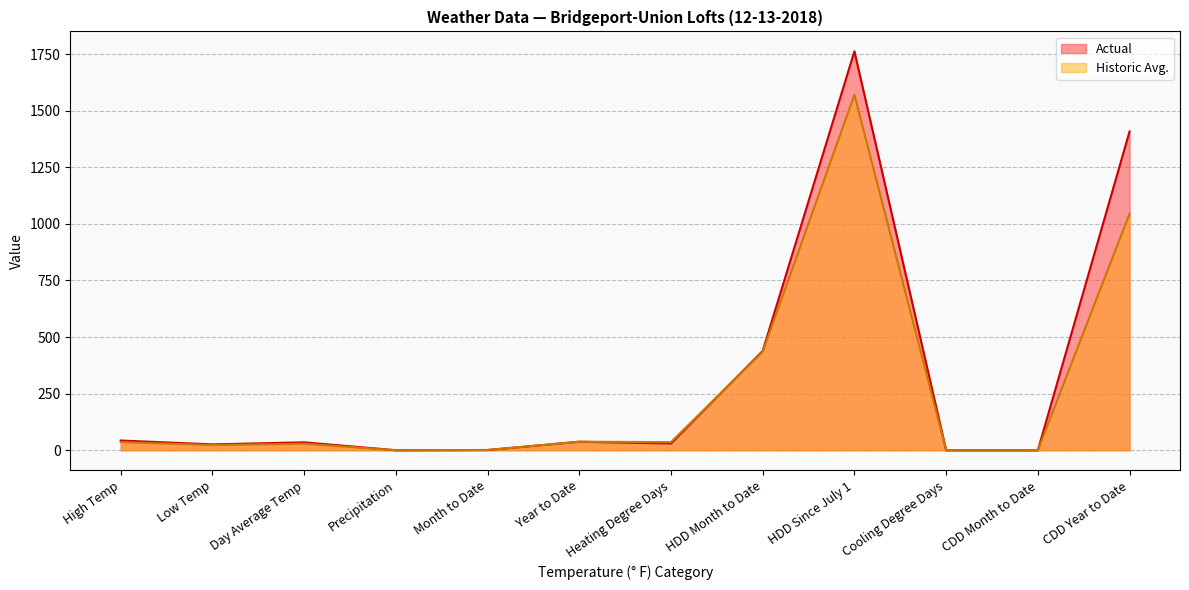

True or false: Actual has a value of 64.7 at High.

False